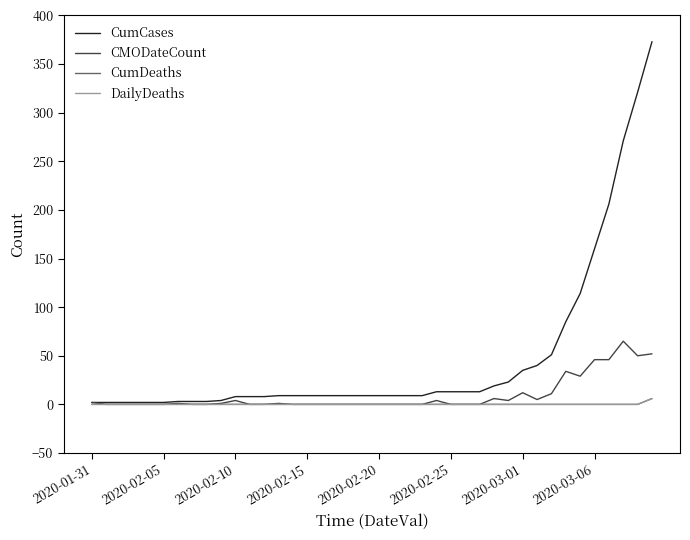

True or false: CumCases and DailyDeaths cross at least once.

False